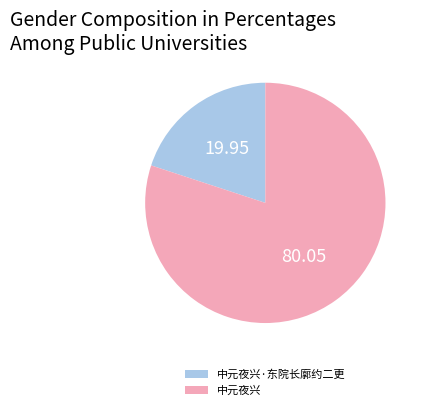

What is the ratio of the value at 中元夜兴·东院长廓约二更 to the value at 中元夜兴?

0.2